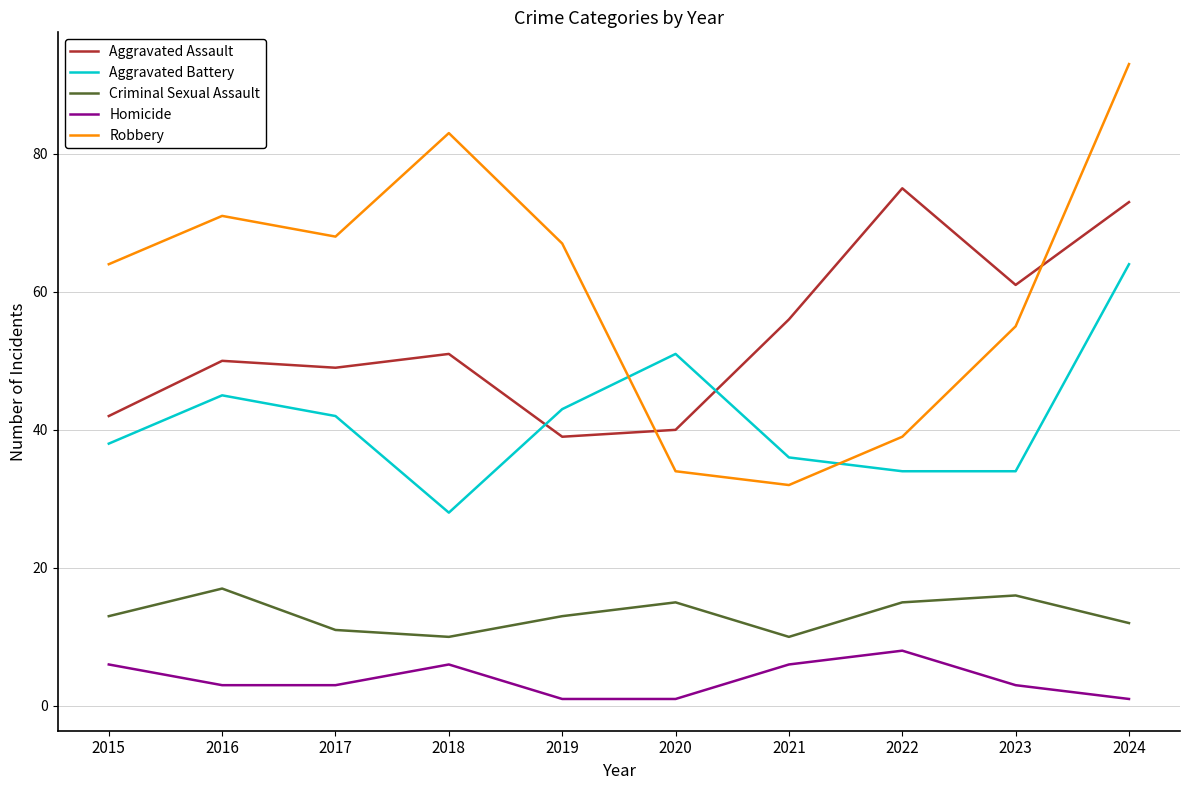

Does the chart display data point markers on the line(s)?

No